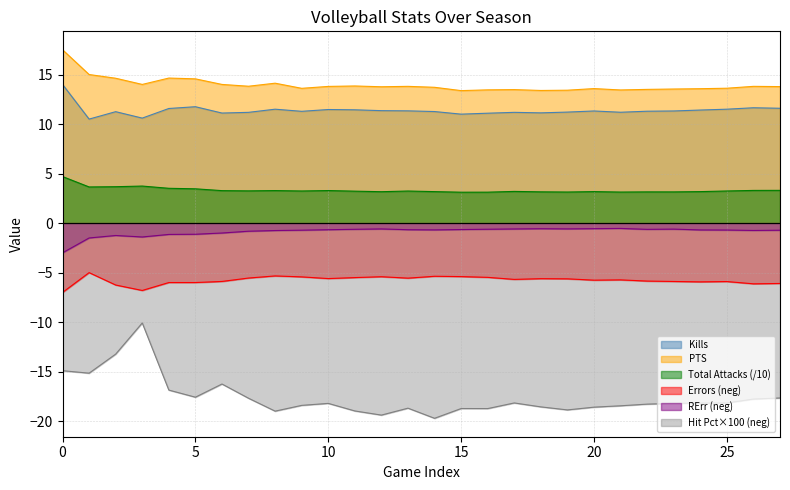

True or false: Kills and Errors (neg) cross at least once.

False